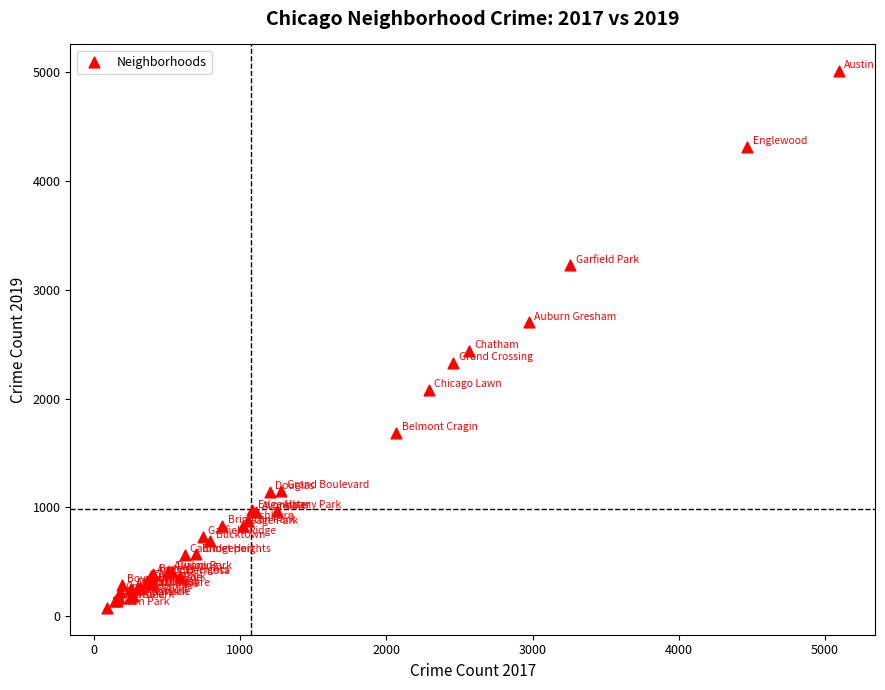

What Y value in the scatter plot is closest to 2542?

2441